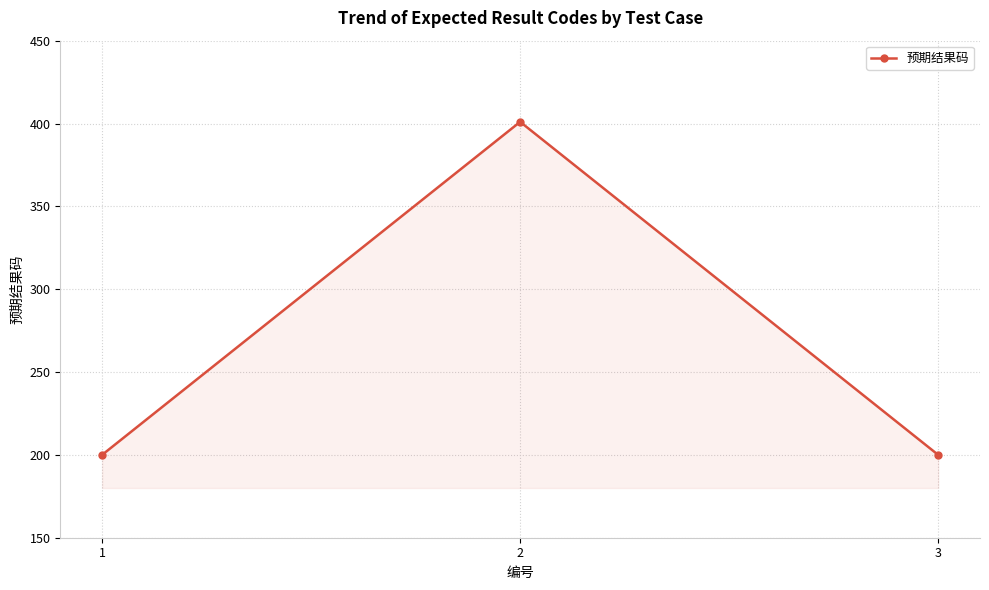

What is the approximate value at 2?

401